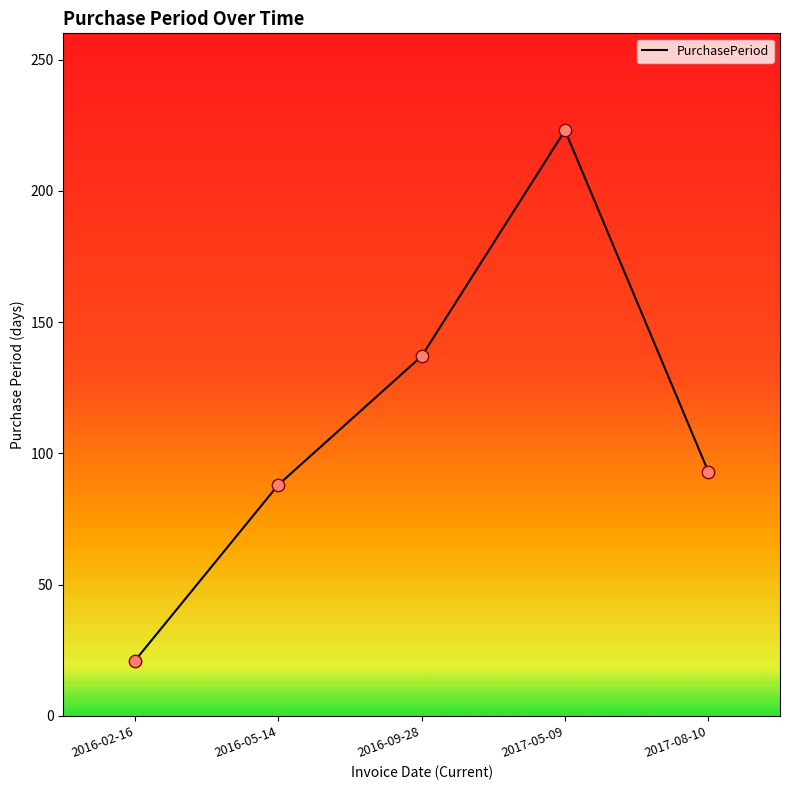

What is the ratio of the value at 2016-02-16 to the value at 2016-09-28?

0.2